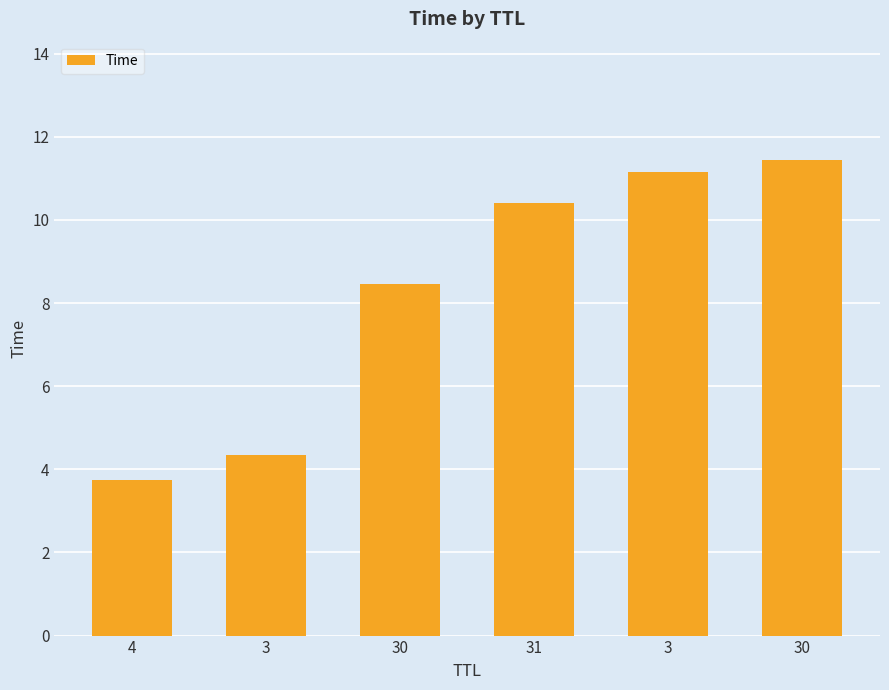

What is the difference between the maximum and minimum values?

7.7